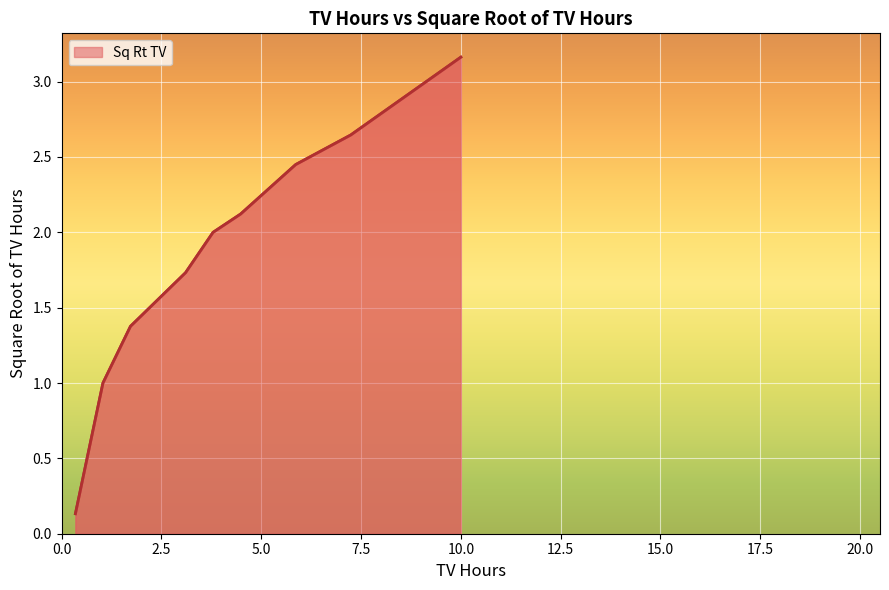

Does the chart display data point markers on the line(s)?

No